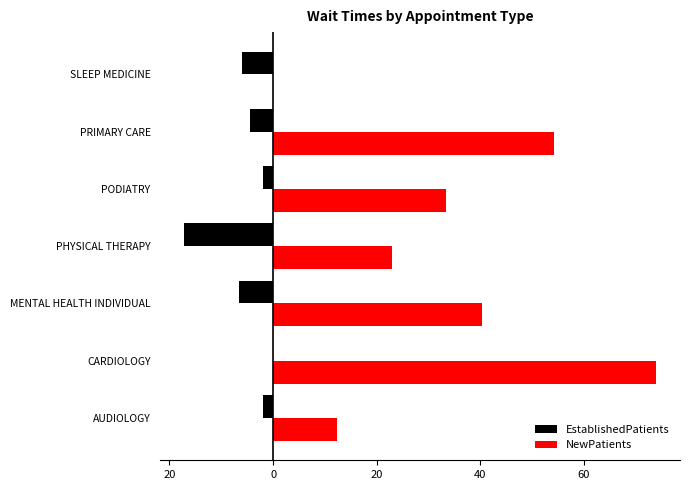

What are all the series names shown in the legend?

EstablishedPatients, NewPatients